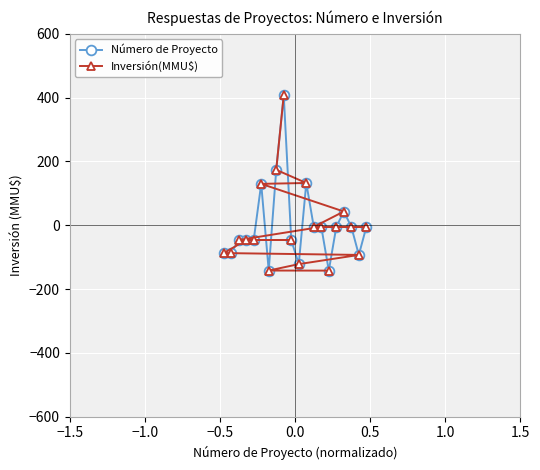

Reading left to right, list all the values displayed in this chart.

Número de Proyecto: -87.6	-87.6	-46.4	-46.4	-46.4	129.7	-142.1	173.6	407.4	-46.4	-122.0	132.4	-5.1	-5.1	-142.4	-5.1	43.0	-5.1	-93.1	-5.1
Inversión(MMU$): -142.4	-142.1	-122.0	-93.1	-87.6	-87.6	-46.4	-46.4	-46.4	-46.4	-5.1	-5.1	-5.1	-5.1	-5.1	43.0	129.7	132.4	173.6	407.4